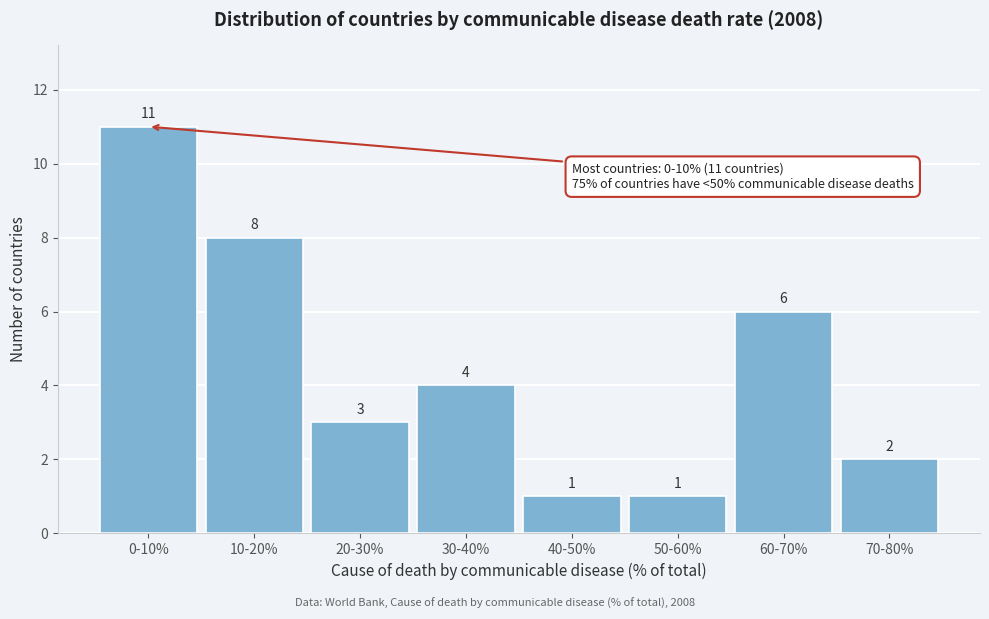

Reading left to right, what are all the values shown in this chart?

0-10%=11	10-20%=8	20-30%=3	30-40%=4	40-50%=1	50-60%=1	60-70%=6	70-80%=2